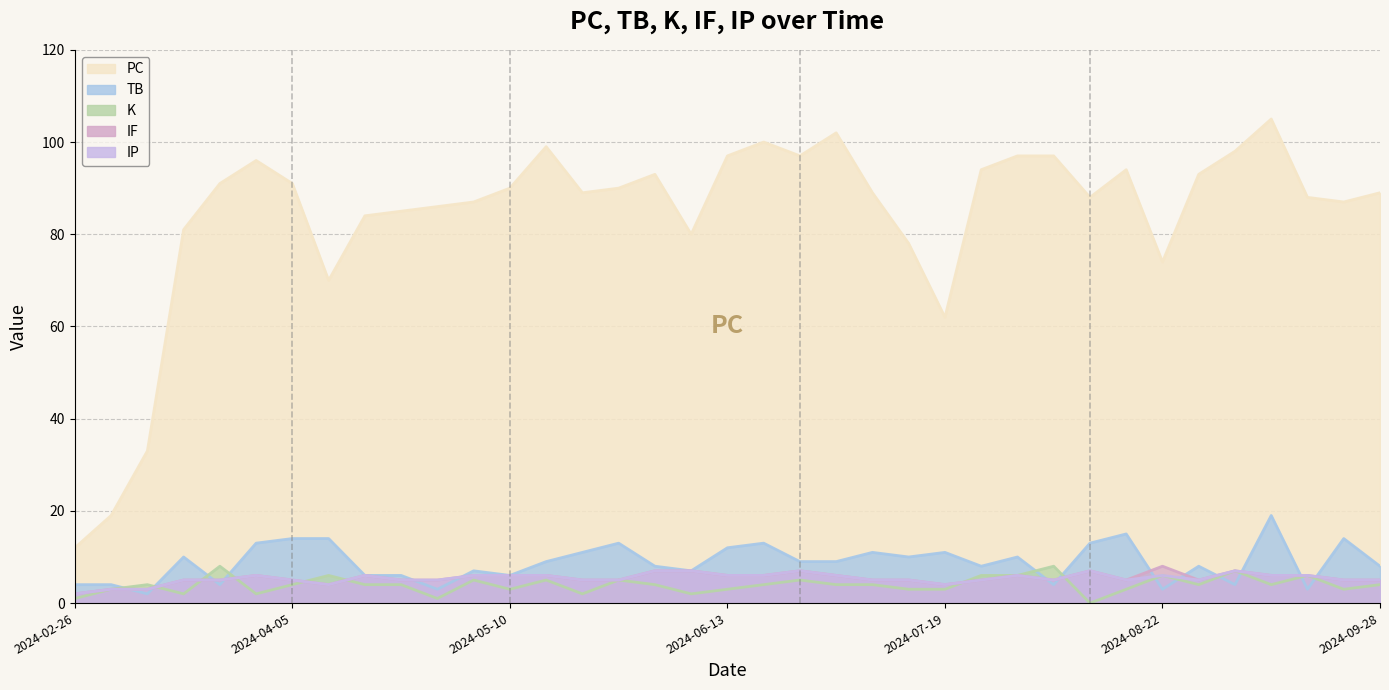

What is the label of the 23rd point from the left?

2024-07-05